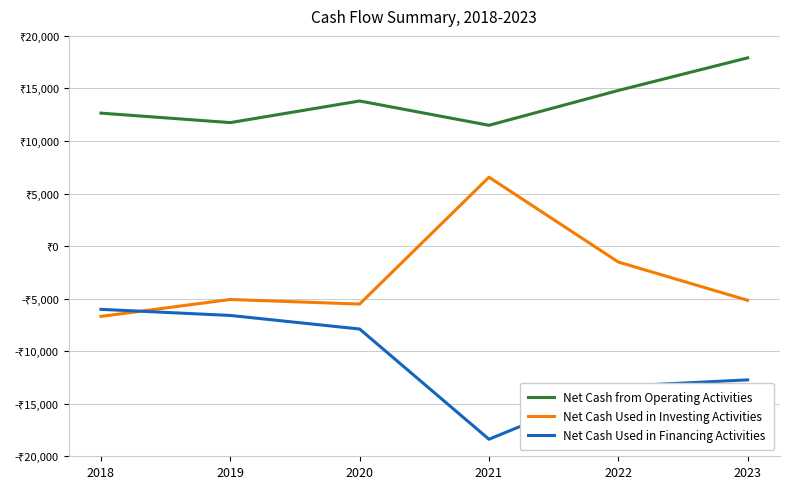

Reading right to left, what are all the values shown in this chart?

Net Cash from Operating Activities: 17911.7	14807.8	11493.9	13806.2	11749.0	12650.9
Net Cash Used in Investing Activities: -5159.4	-1517.1	6555.0	-5516.7	-5081.8	-6691.2
Net Cash Used in Financing Activities: -12730.4	-13337.0	-18378.9	-7890.9	-6600.6	-6019.9